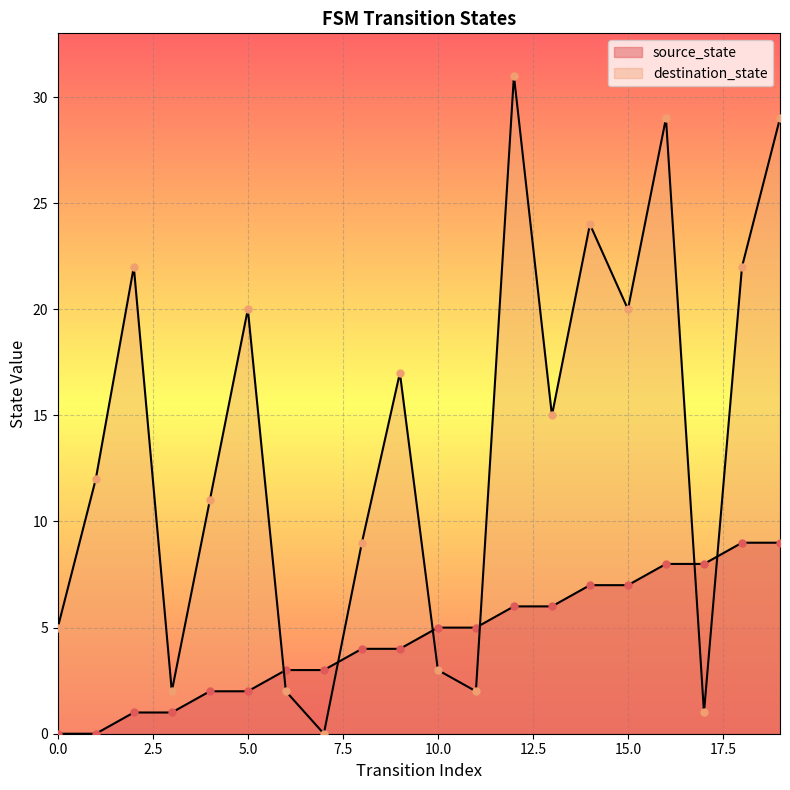

Which series has the largest total across all categories?

destination_state